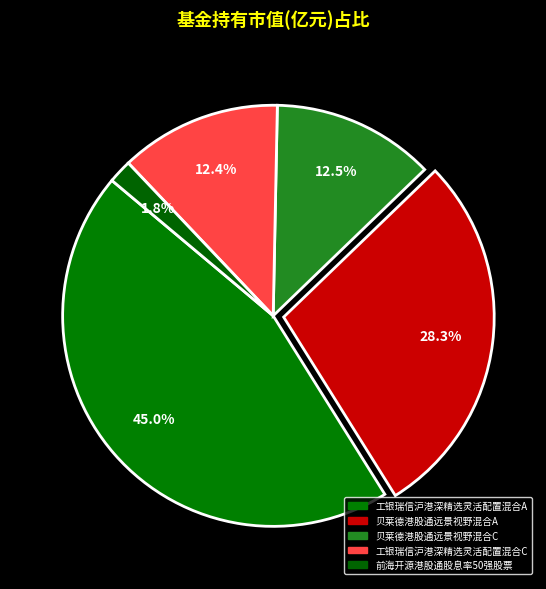

What portion of the pie excludes 工银瑞信沪港深精选灵活配置混合C?

87.6%